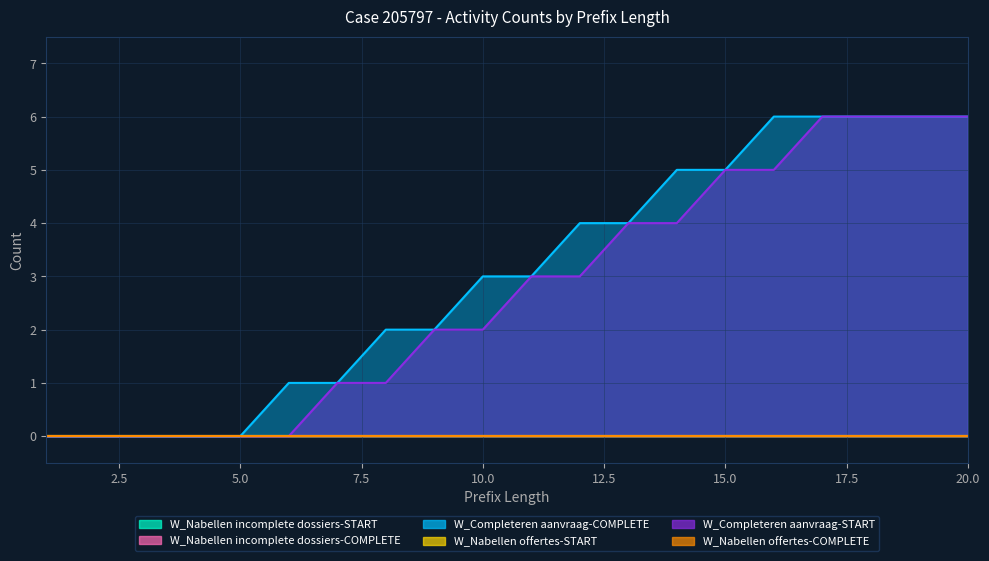

How many lines are shown in the chart?

6